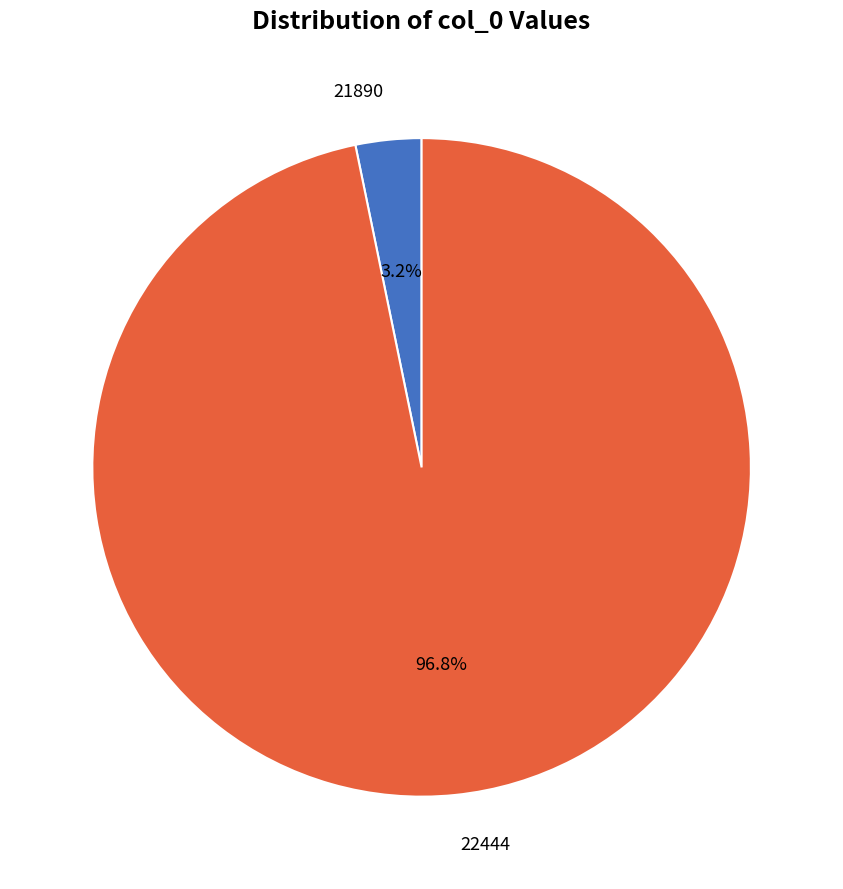

Count the number of slices in the pie.

2